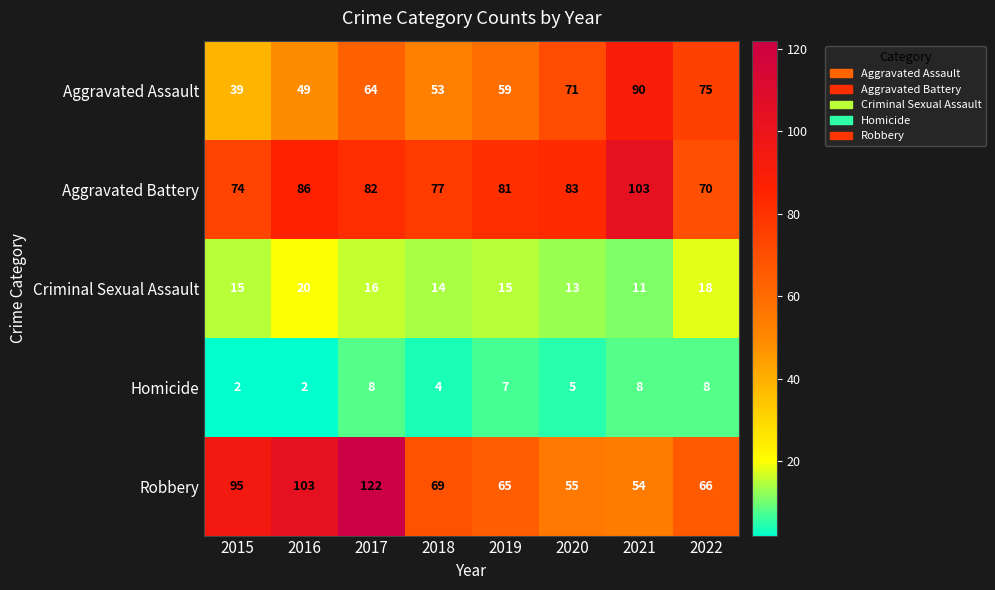

At which label does Criminal Sexual Assault reach its peak?

2016